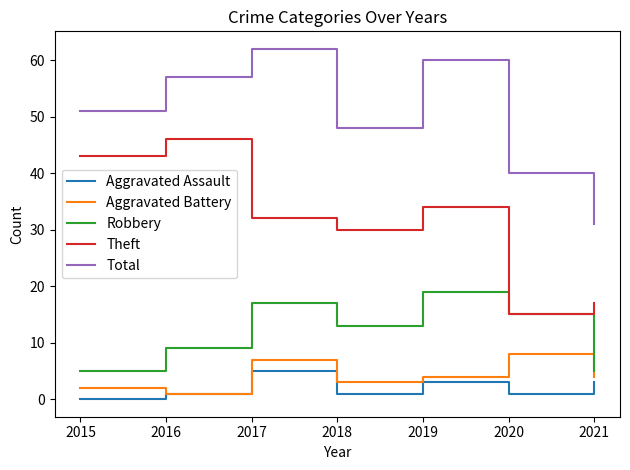

How many series are shown in this chart?

5